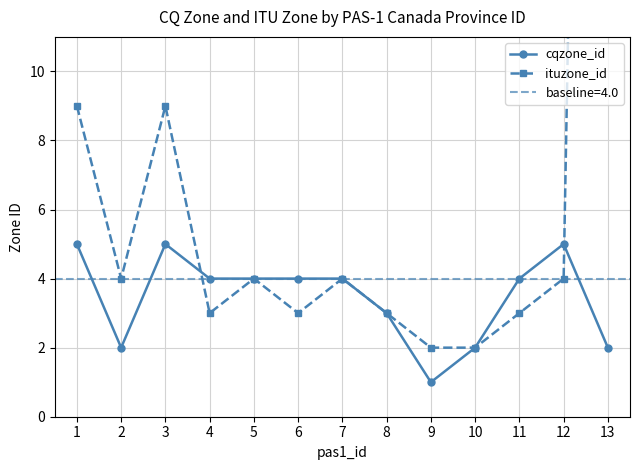

At which category does cqzone_id reach its first local valley?

2